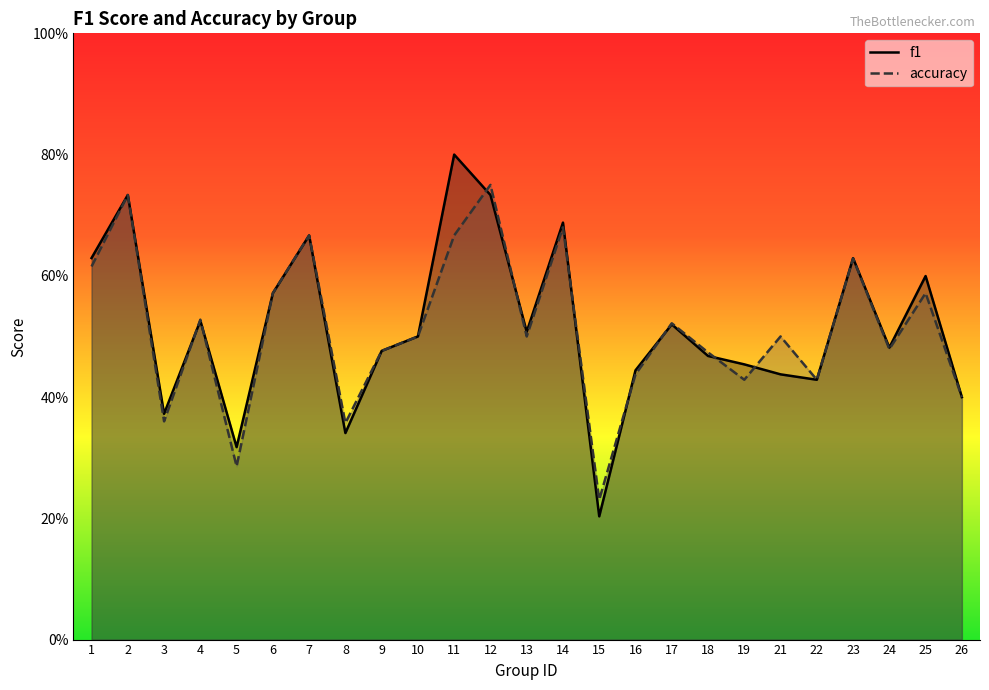

At how many categories does at least one series exceed 0?

25